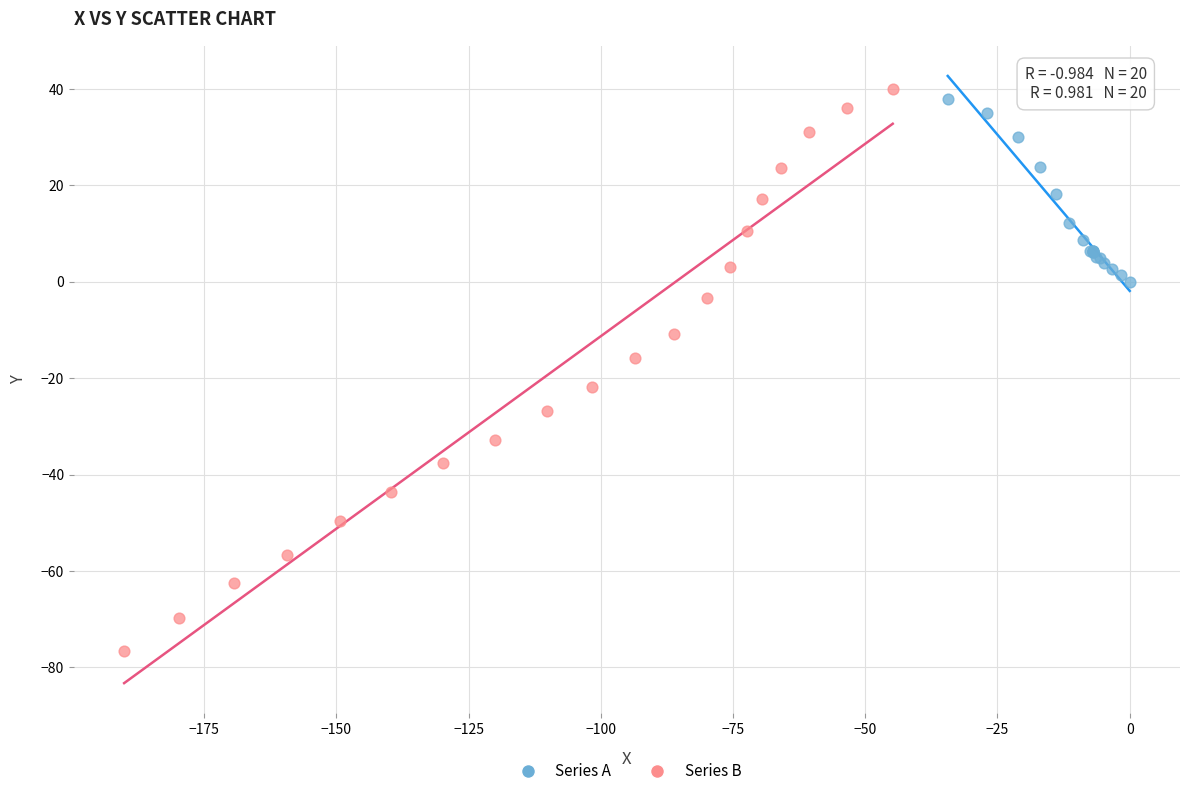

Which series has the largest Y range (max minus min)?

Series B